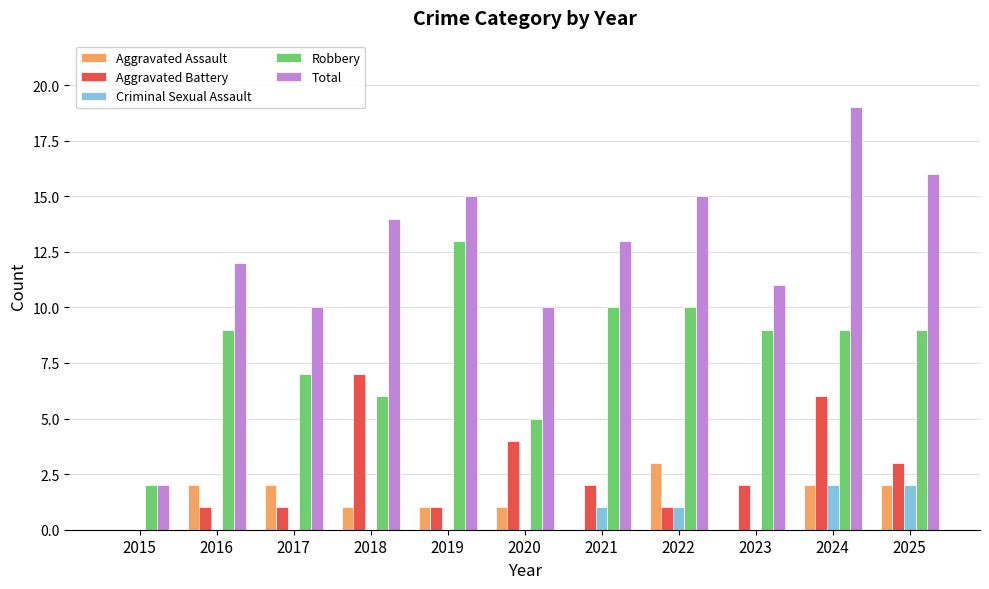

Which series has the largest total across all categories?

Total